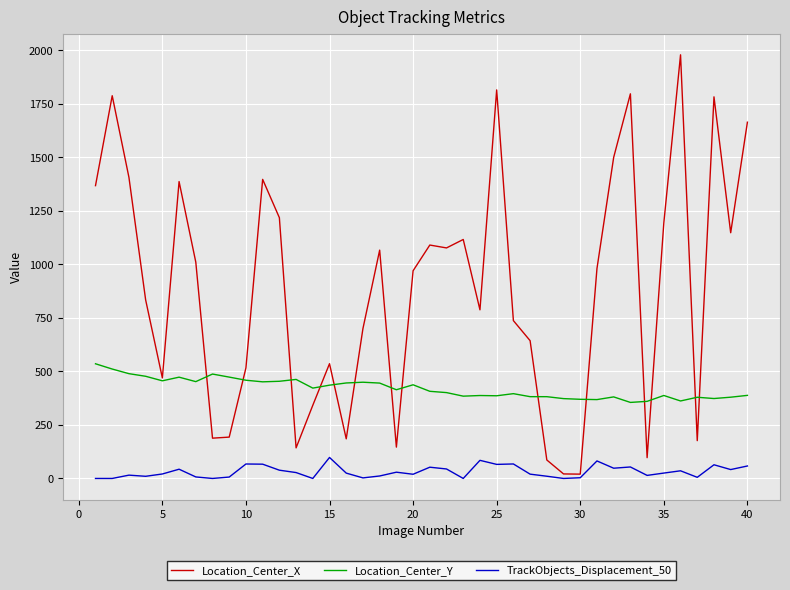

What is the greatest value displayed?

1979.8